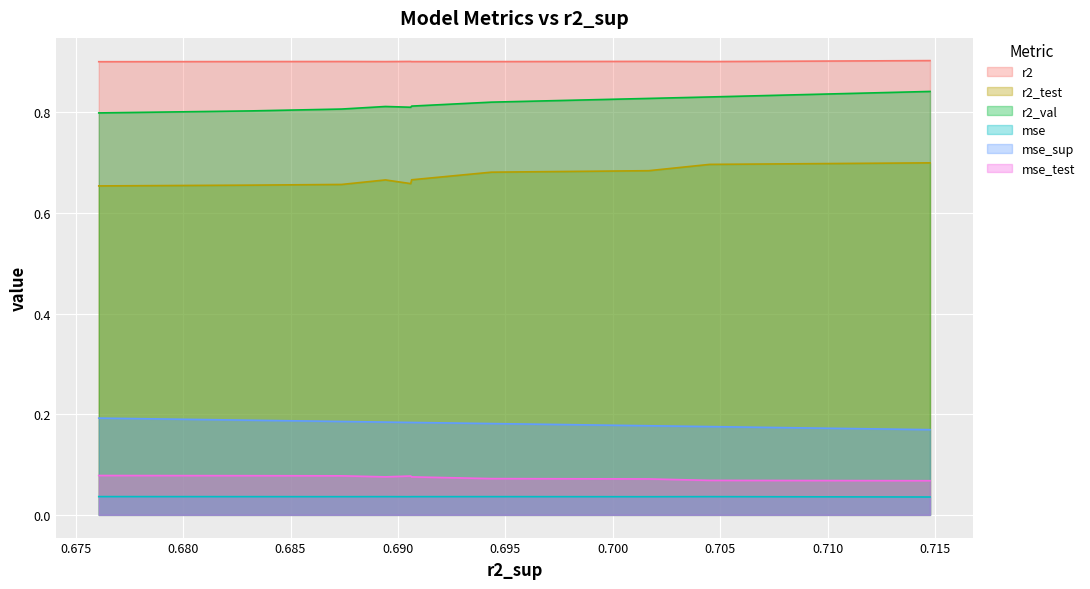

Count the r2 values in the range 0 to 1.

10